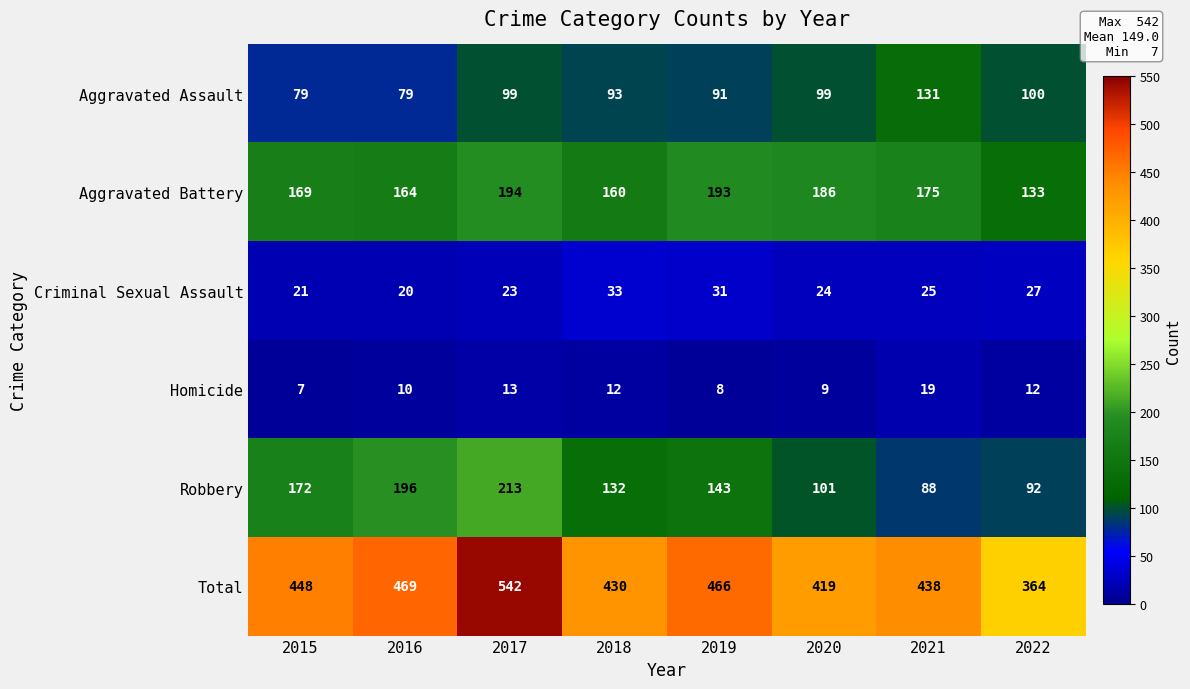

What is the approximate value of Total at 2015, to the nearest 5?

450